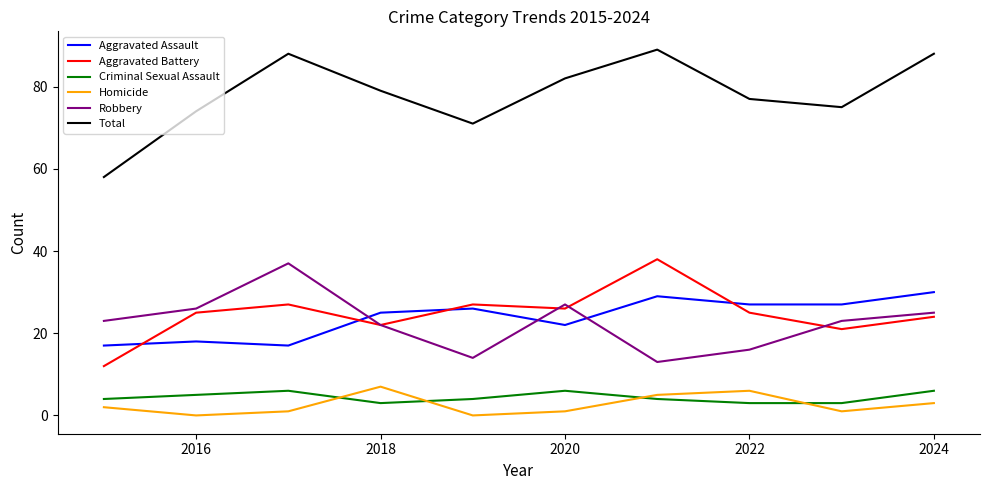

True or false: Total and Aggravated Assault cross at least once.

False